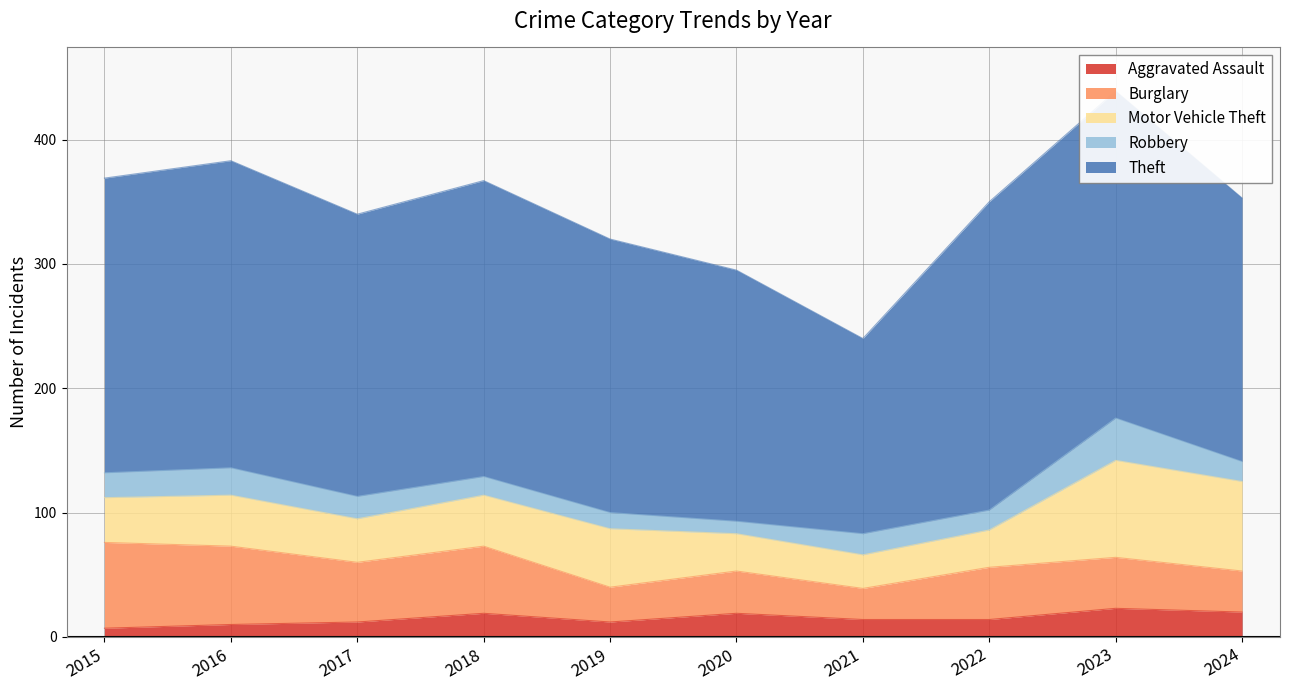

Rank the series at 2024 from highest to lowest value.

Theft, Motor Vehicle Theft, Burglary, Aggravated Assault, Robbery